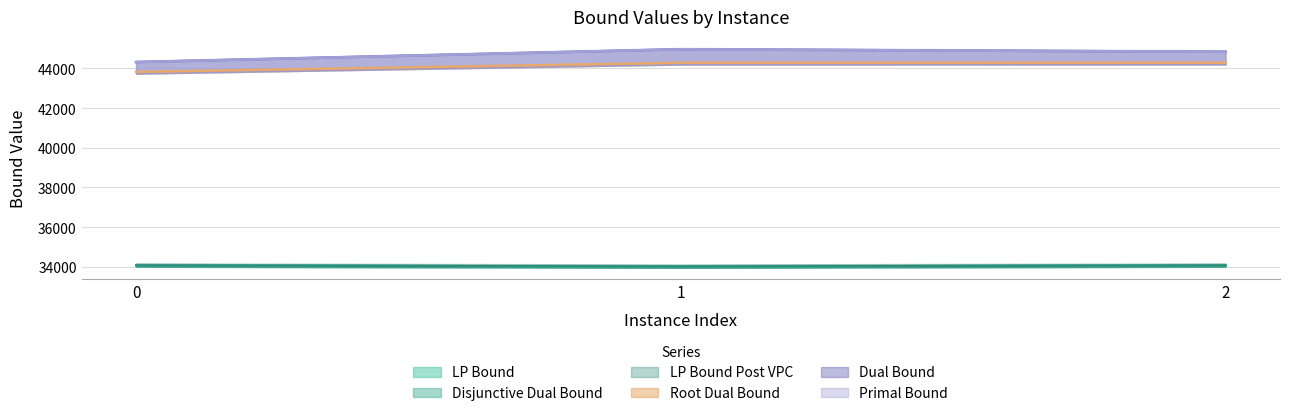

What are all the series names shown in the legend?

lpBound, disjunctiveDualBound, lpBoundPostVpc, rootDualBound, dualBound, primalBound